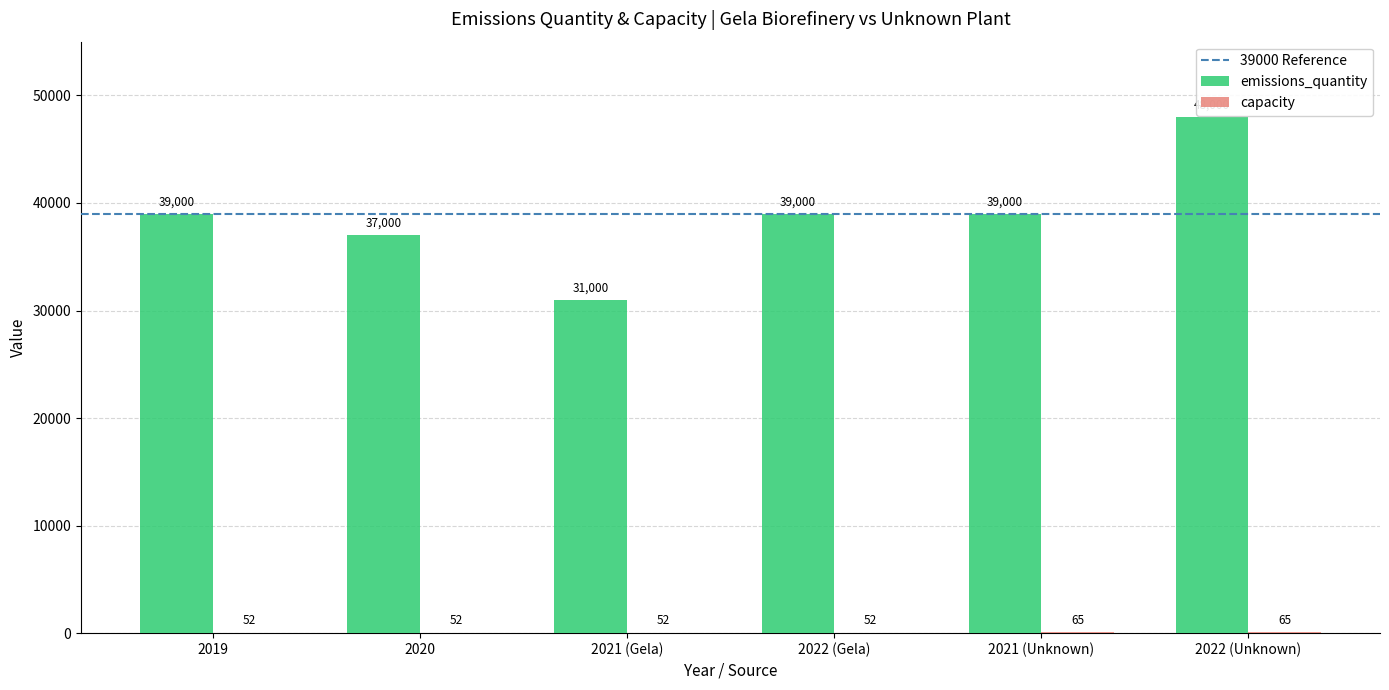

What is the approximate value of emissions_quantity at 2021 (Gela), to the nearest 50?

31000